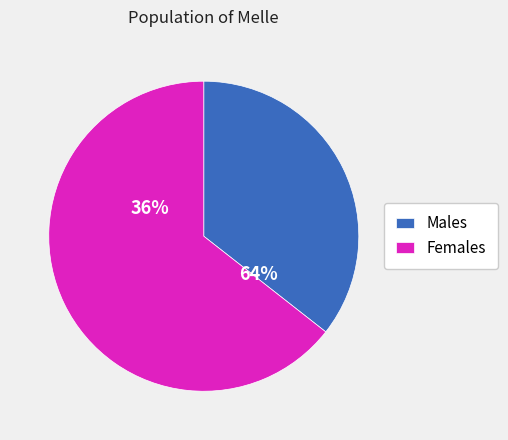

Rank the series by their average value, from lowest to highest.

Males, Females